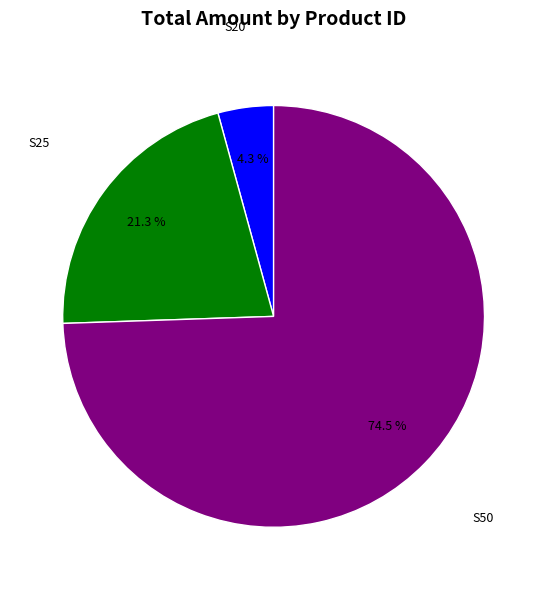

Is there any slice that represents more than half of the pie?

Yes